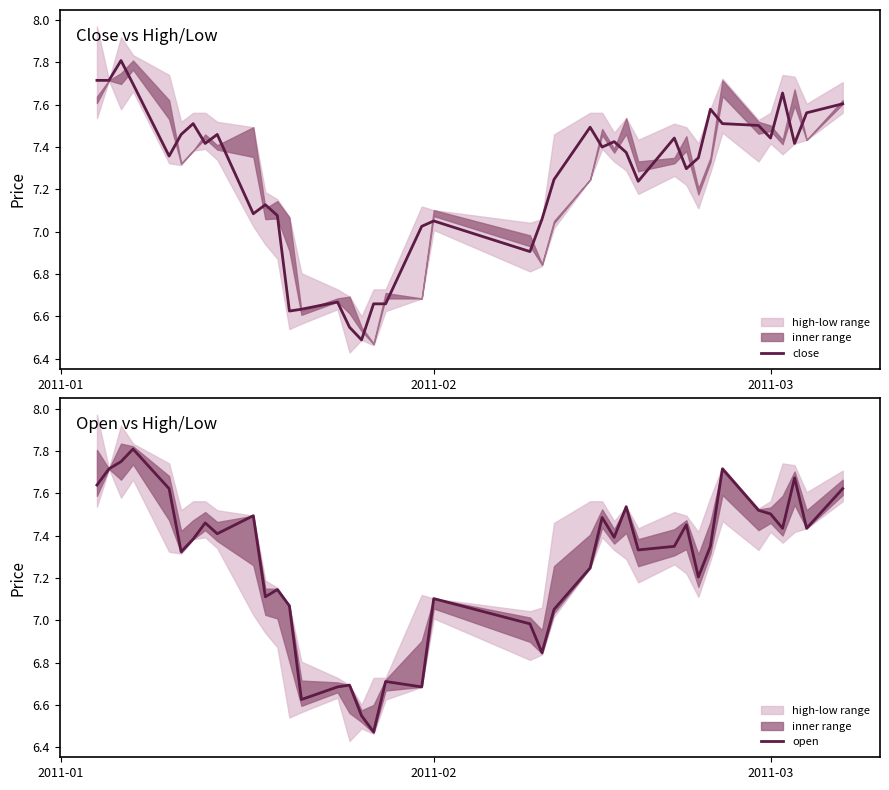

What is the highest value of the open series?

7.8